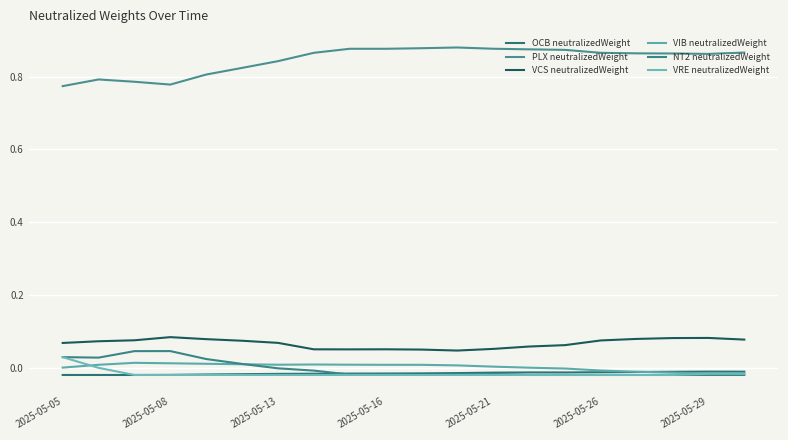

What are all the series names shown in the legend?

OCB neutralizedWeight, PLX neutralizedWeight, VCS neutralizedWeight, VIB neutralizedWeight, NT2 neutralizedWeight, VRE neutralizedWeight